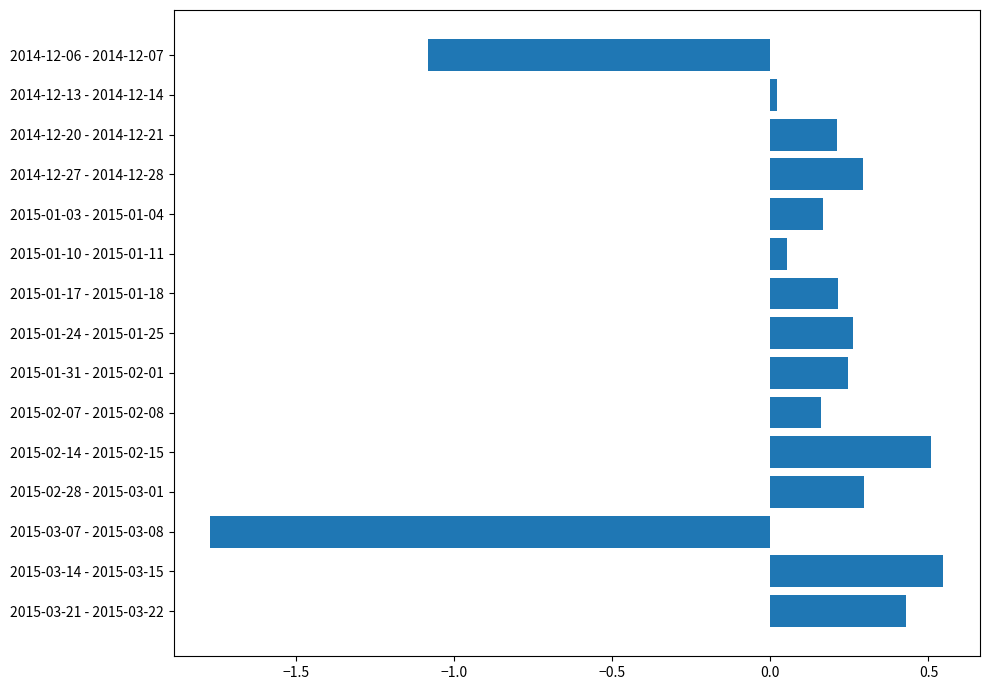

Which category has the highest value across all series?

2015-03-14 - 2015-03-15